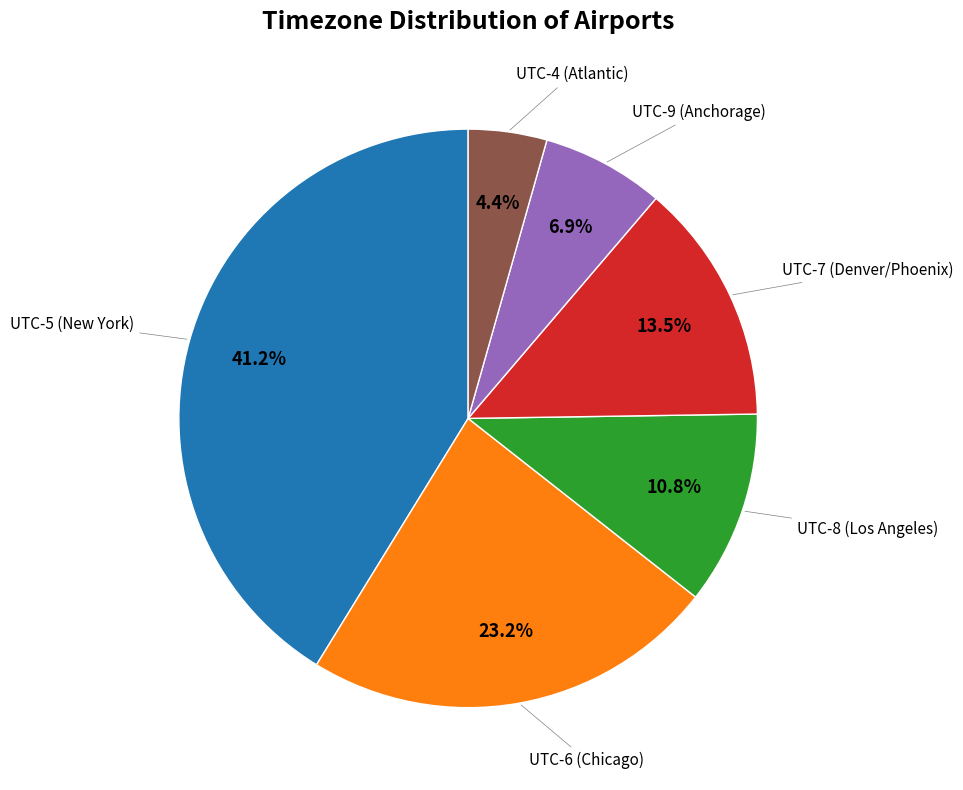

Is there any slice that represents more than half of the pie?

No